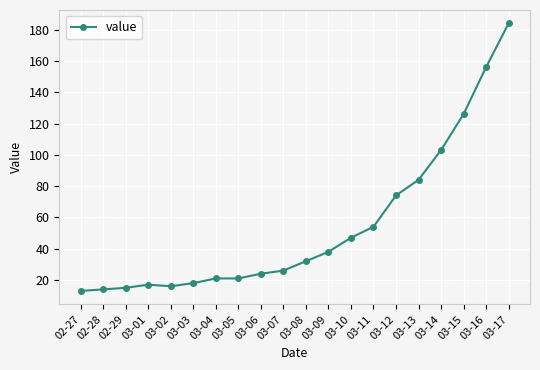

What is the approximate value at 03-01, to the nearest 10?

20